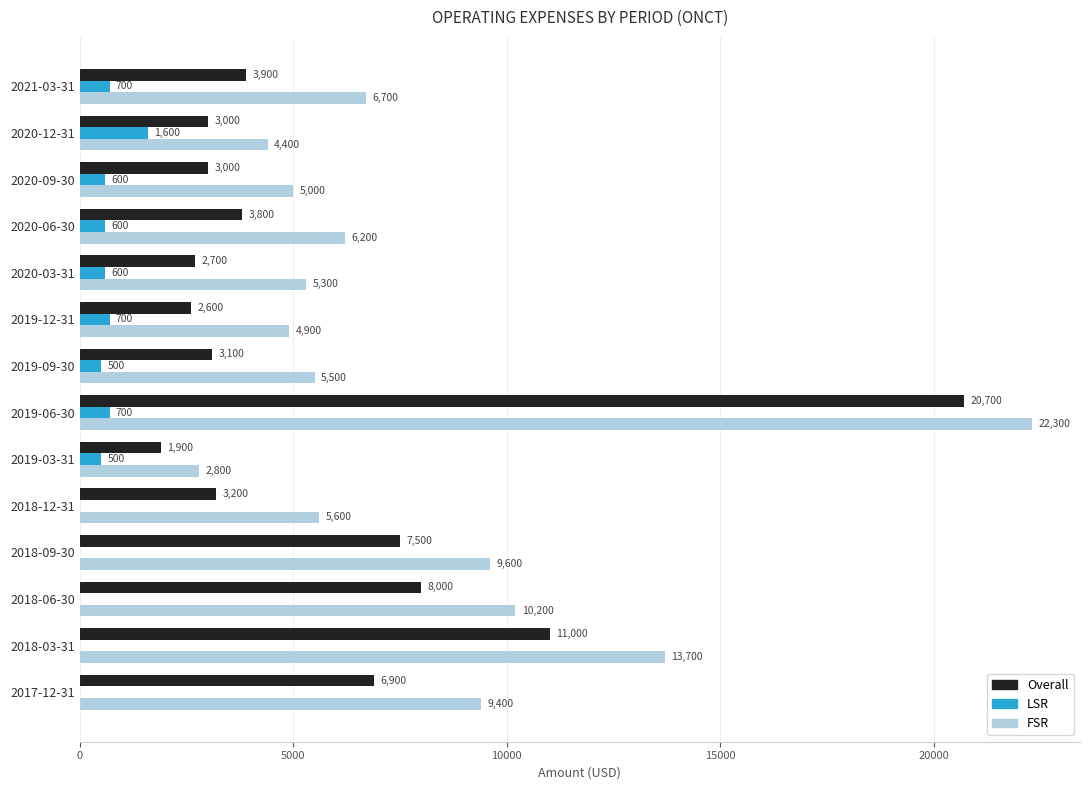

Where is FSR nearest to the value 12550?

2018-03-31